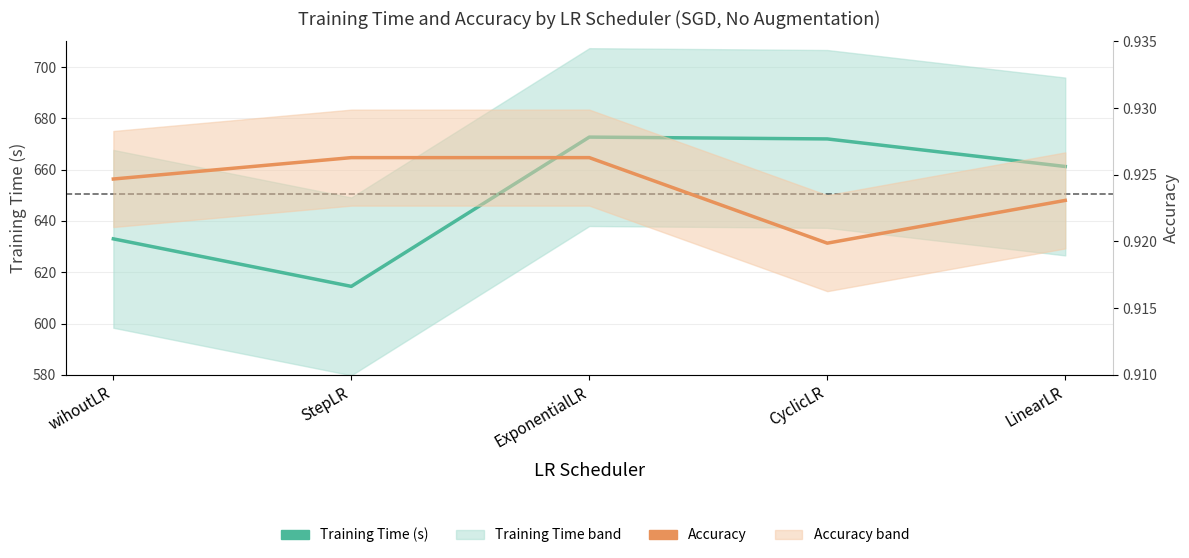

What is the sum of all Accuracy values?

4.6